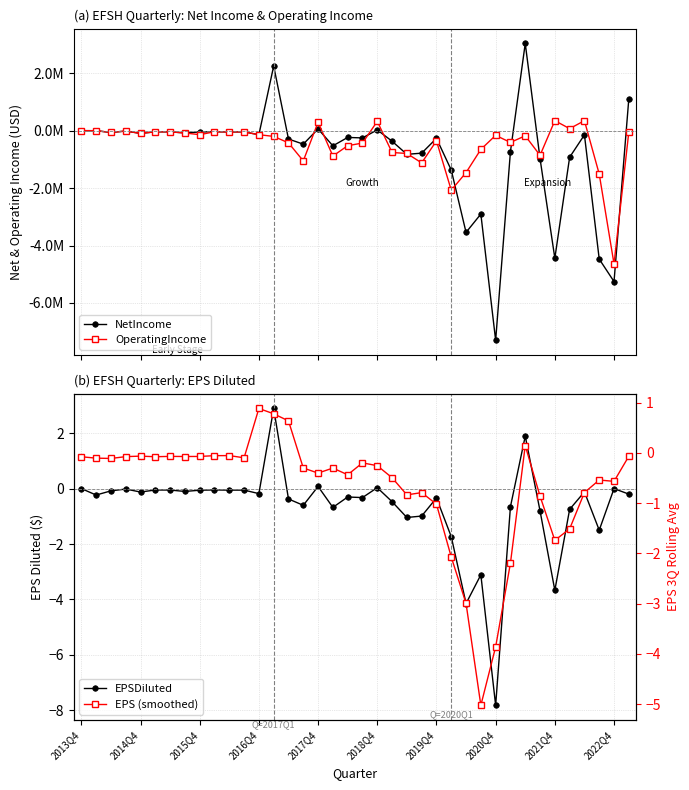

At how many categories does at least one series exceed -4425172?

38